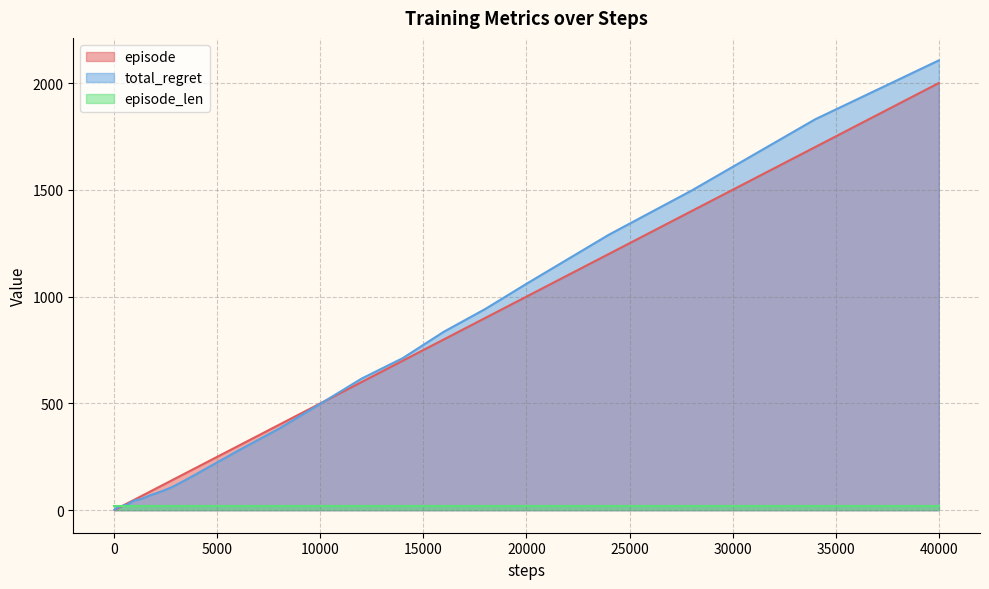

How many data points in total_regret are less than 64?

20